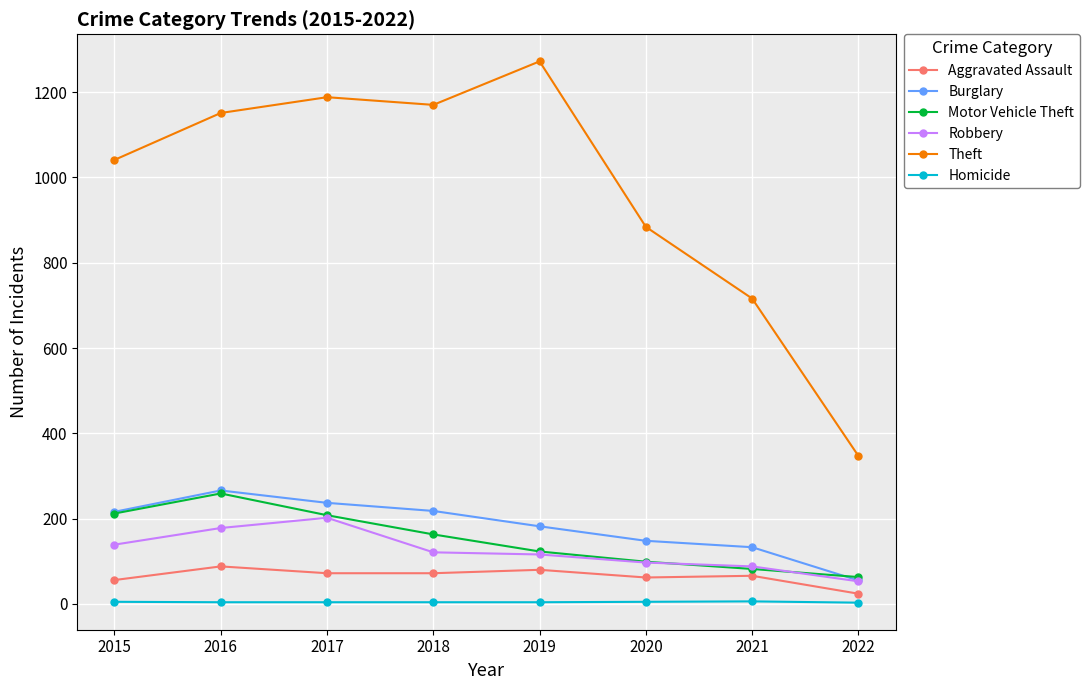

What is the maximum value shown in the chart?

1272